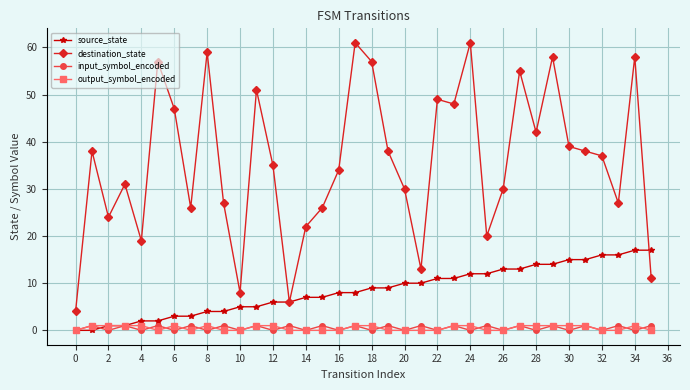

How many categories are shown in the chart?

36